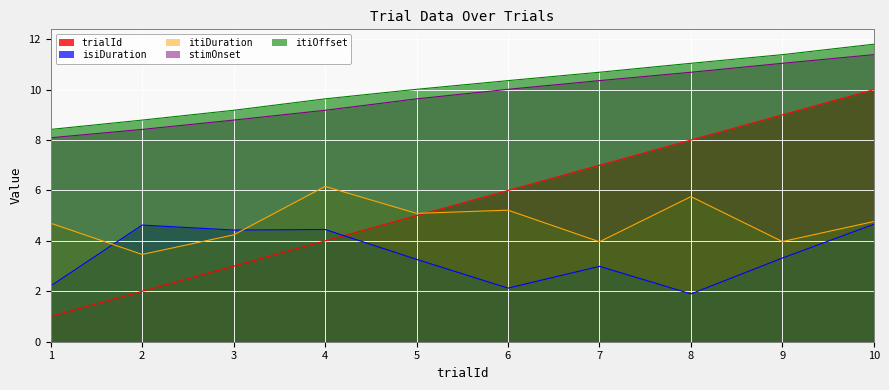

Between 3 and 6, which series saw the biggest shift?

trialId